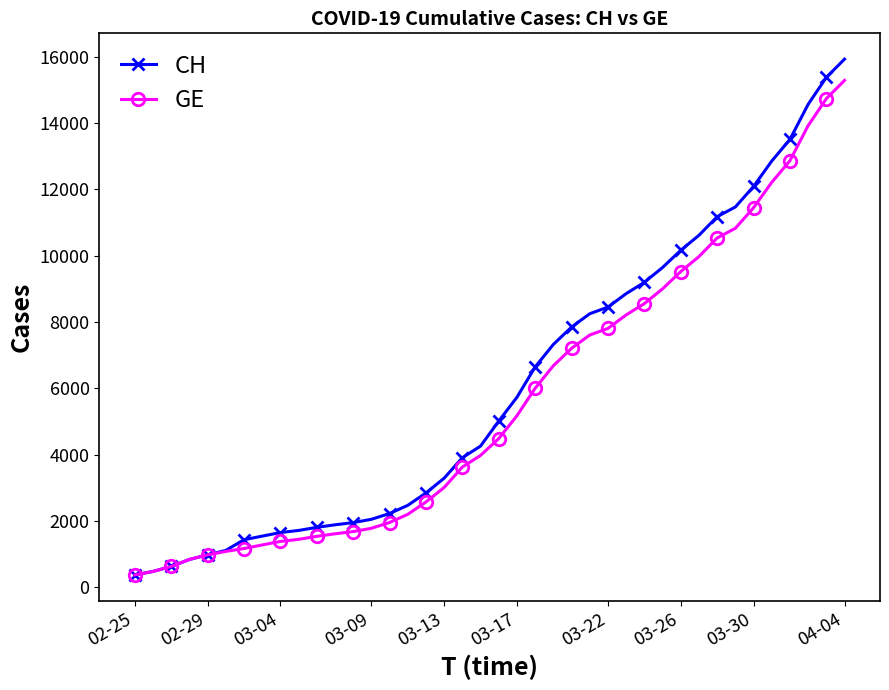

What is the smallest value displayed?

375